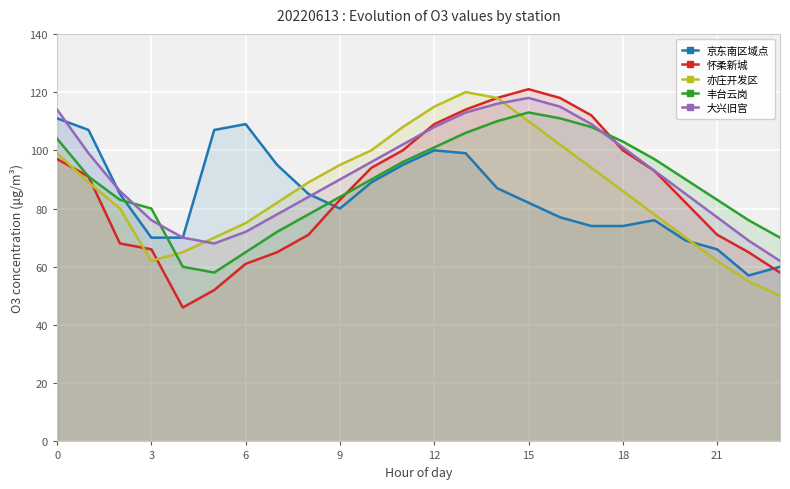

At which label does 京东南区域点 reach its peak?

0